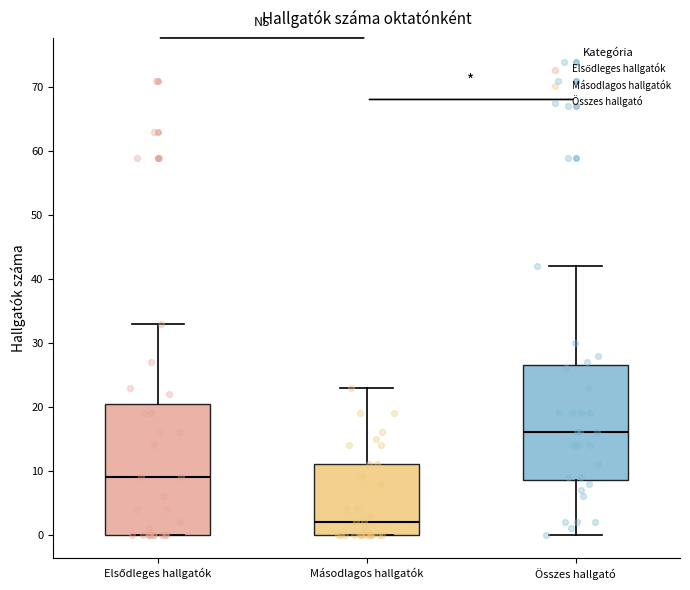

Which box is the tallest, from its lower edge to its upper edge?

Elsődleges hallgatók